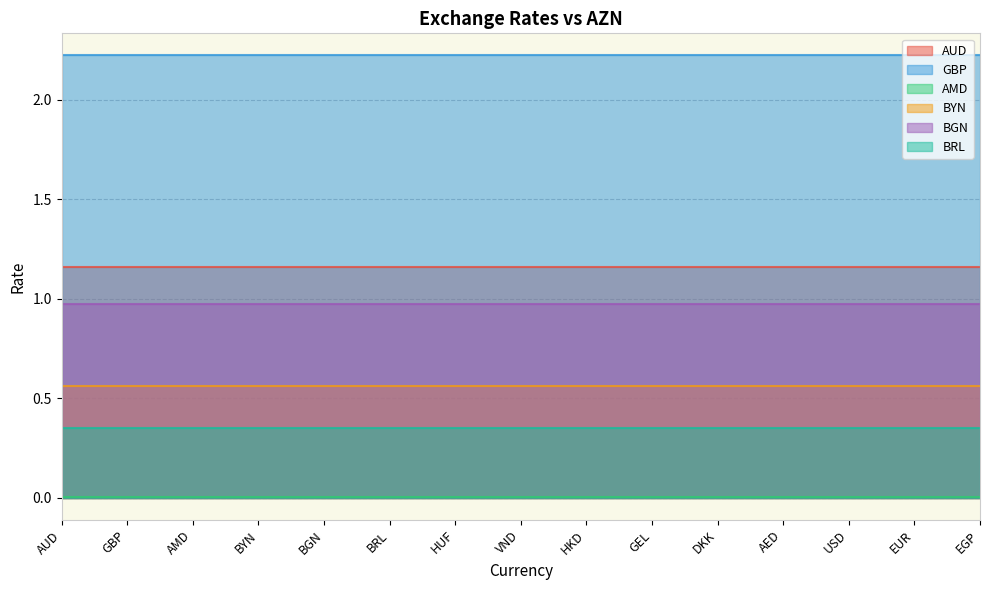

The value of BRL at GBP is 0.4. True or false?

True